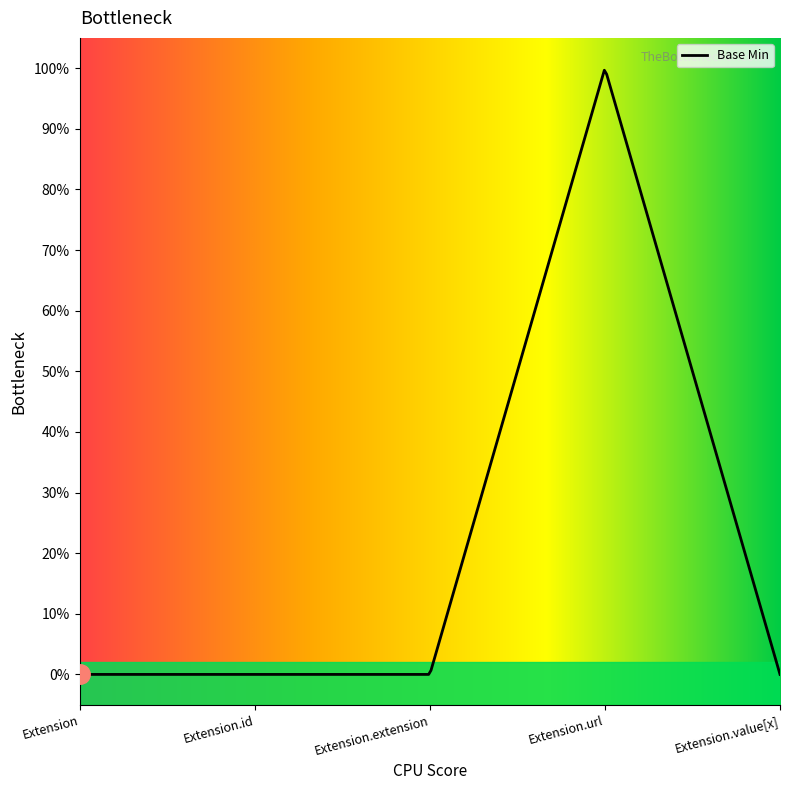

List the labels in order of value, smallest first.

Extension, Extension.id, Extension.extension, Extension.value[x], Extension.url